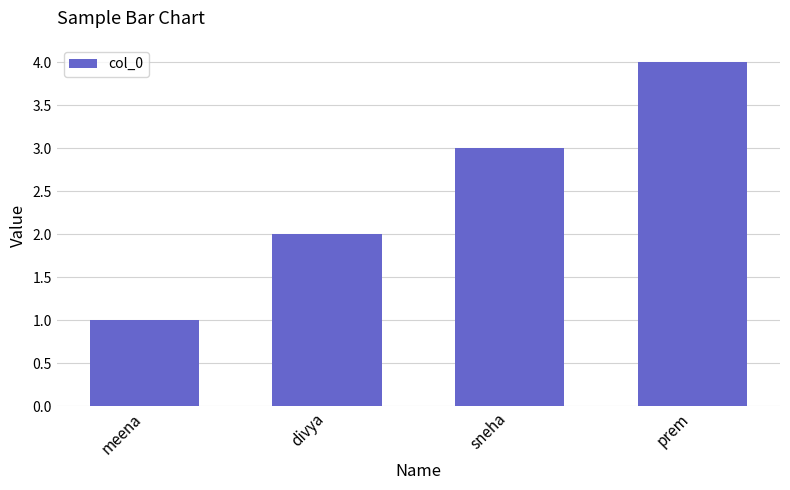

How many distinct data groups are displayed?

1